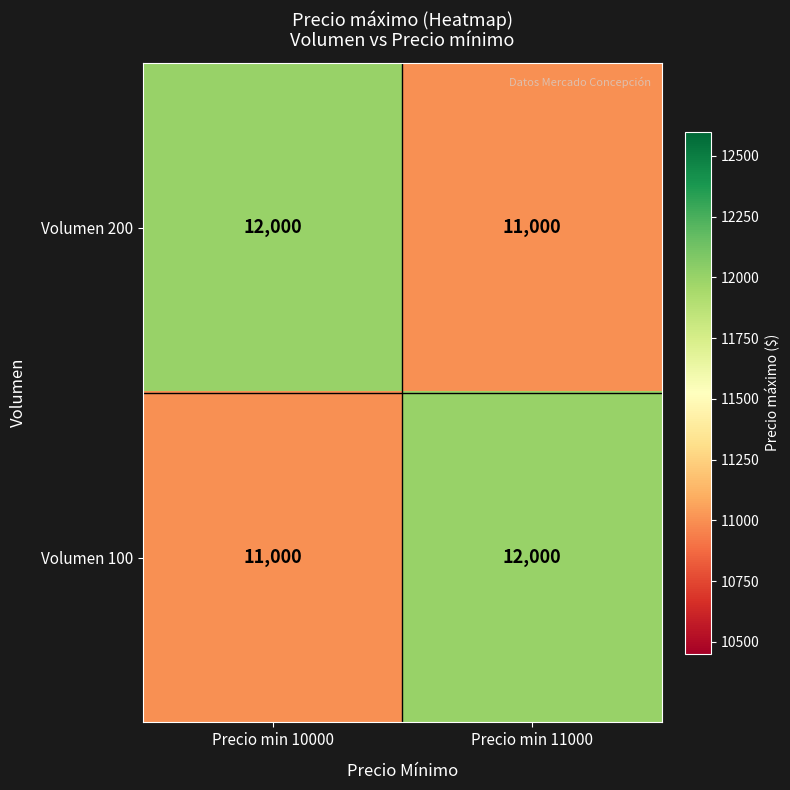

At which label is Volumen 100 closest to 11500?

Precio min 10000